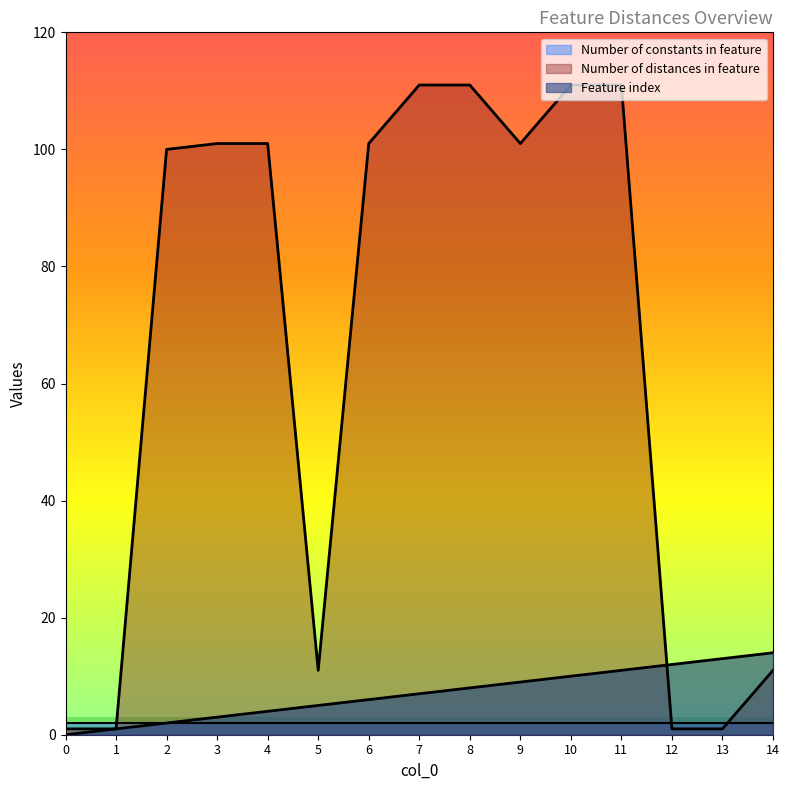

Is it true that Feature index equals 6 at 6?

True